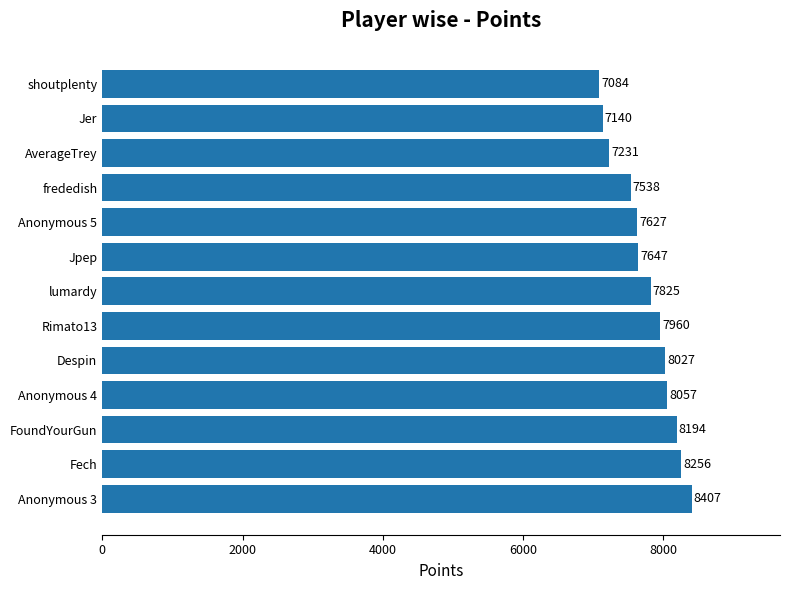

Rank the categories by value from lowest to highest.

shoutplenty, Jer, AverageTrey, frededish, Anonymous 5, Jpep, lumardy, Rimato13, Despin, Anonymous 4, FoundYourGun, Fech, Anonymous 3